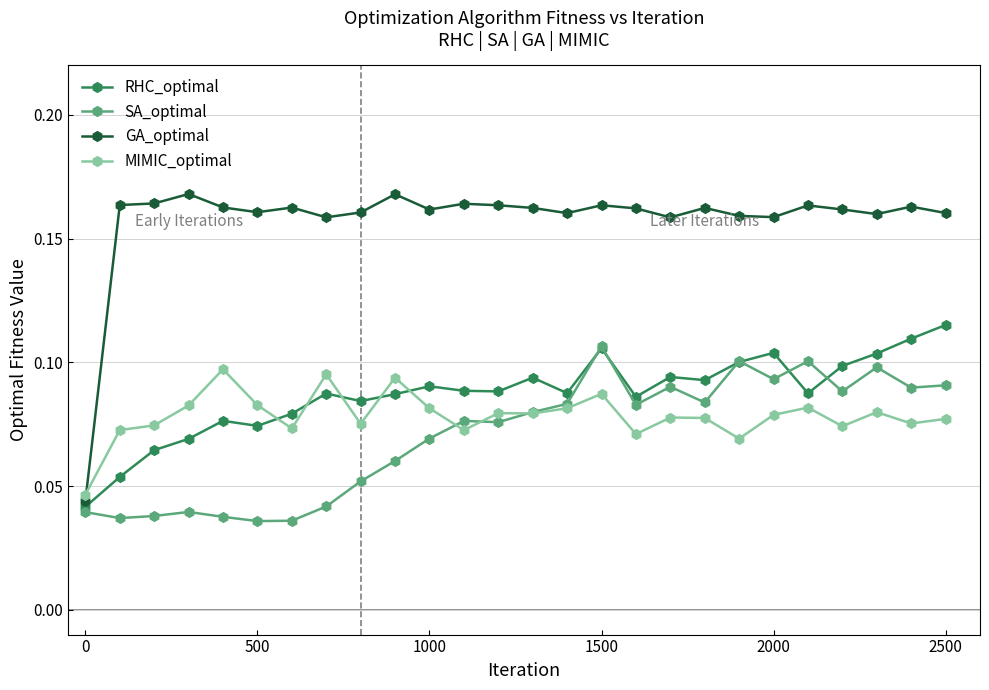

Which series has the largest range (max minus min)?

GA_optimal